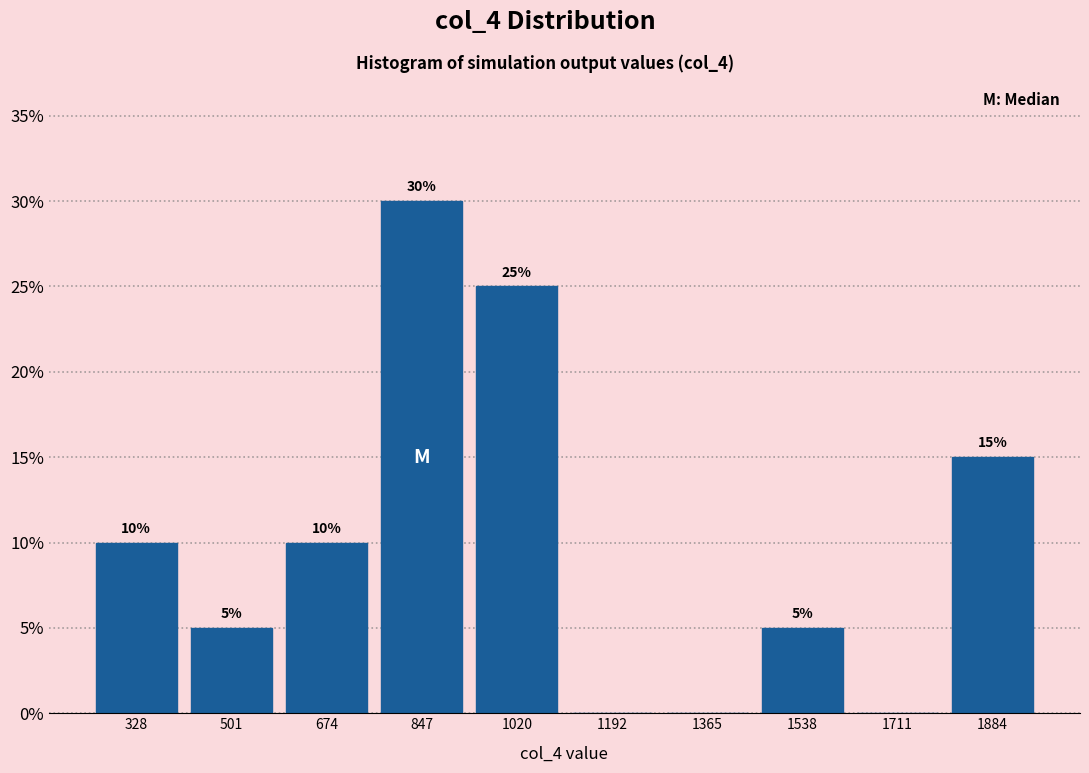

Over which range of the x-axis is the bar tallest?

760 to 940